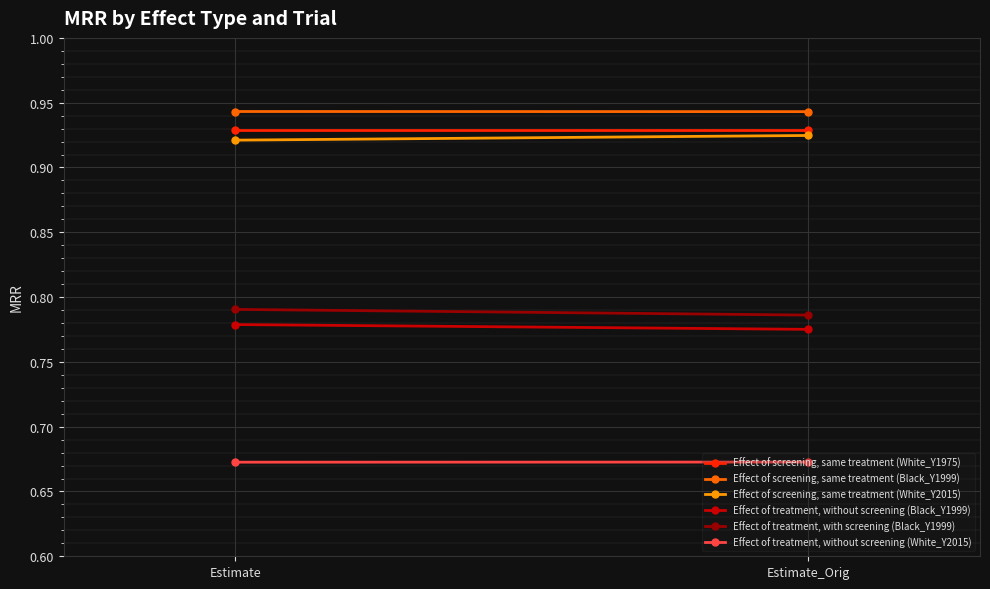

List the labels in order of Effect of screening, same treatment (White_Y2015) value, largest first.

Estimate_Orig, Estimate